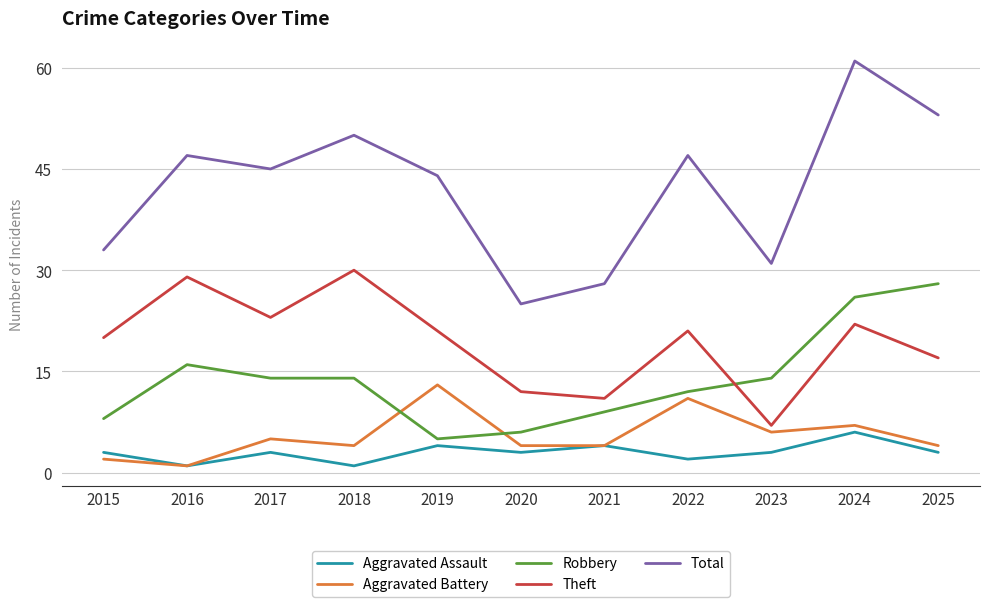

Where is the first local minimum for Aggravated Assault?

2016